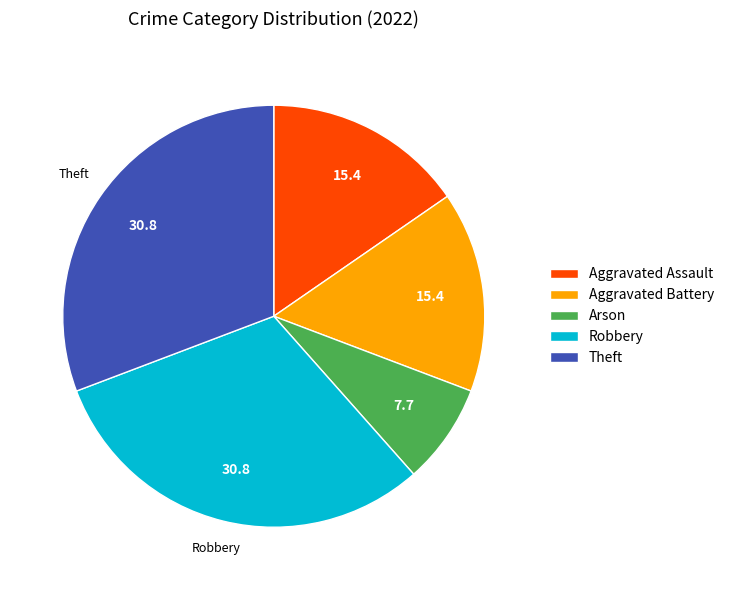

Is it true that Theft is 31% of the pie?

True